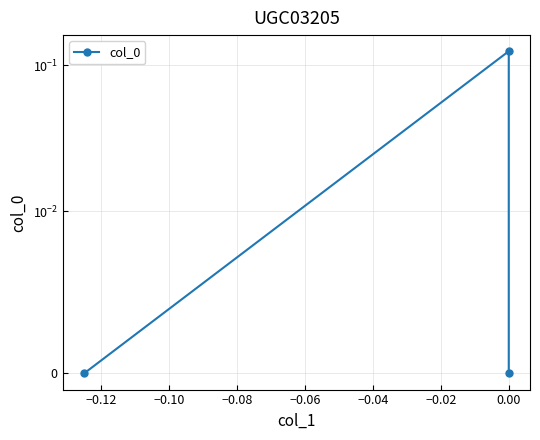

What is the value of the 2nd point from the left?

0.1